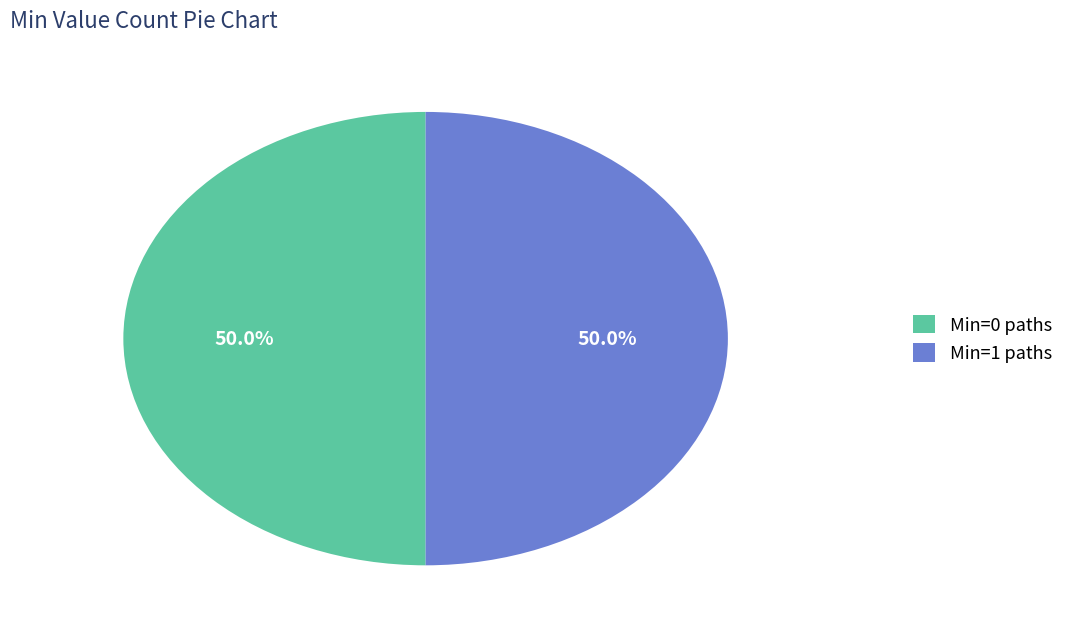

What portion of the pie excludes Min=1 paths?

50.0%